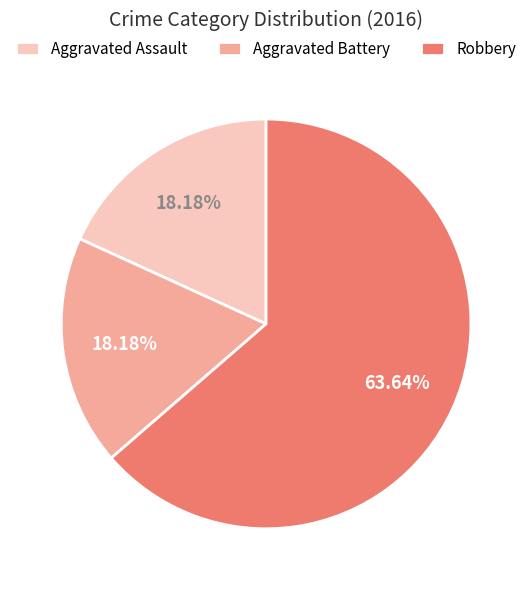

To the nearest percent, what is the difference between the Aggravated Assault and Robbery slice percentages?

45%